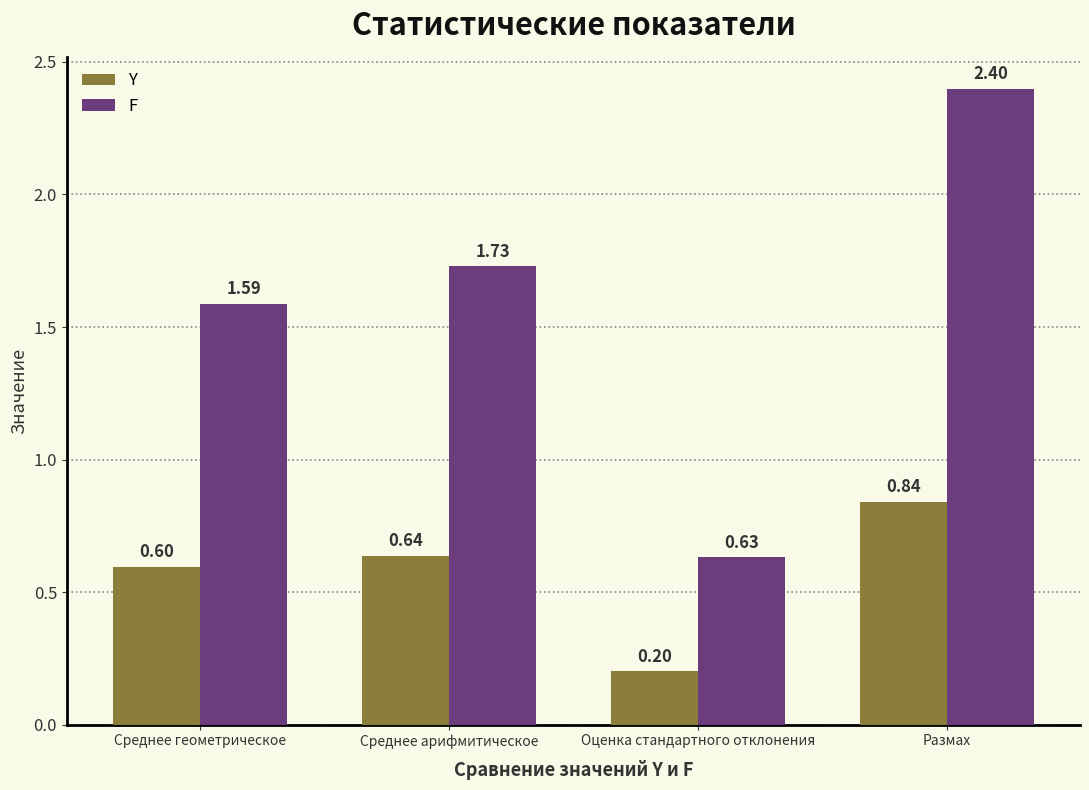

The Y series shows 1.1 at Размах. True or false?

False